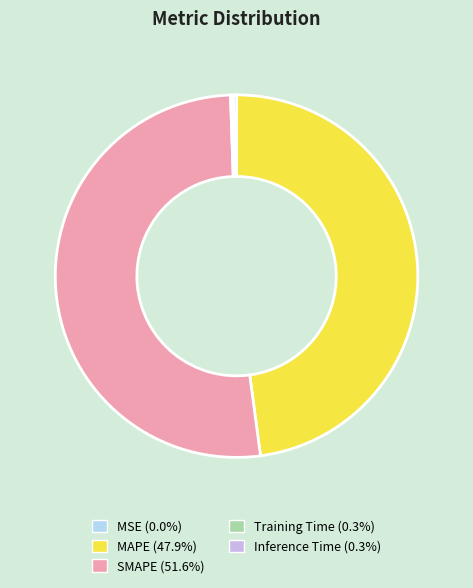

What is the largest slice in the pie chart?

SMAPE